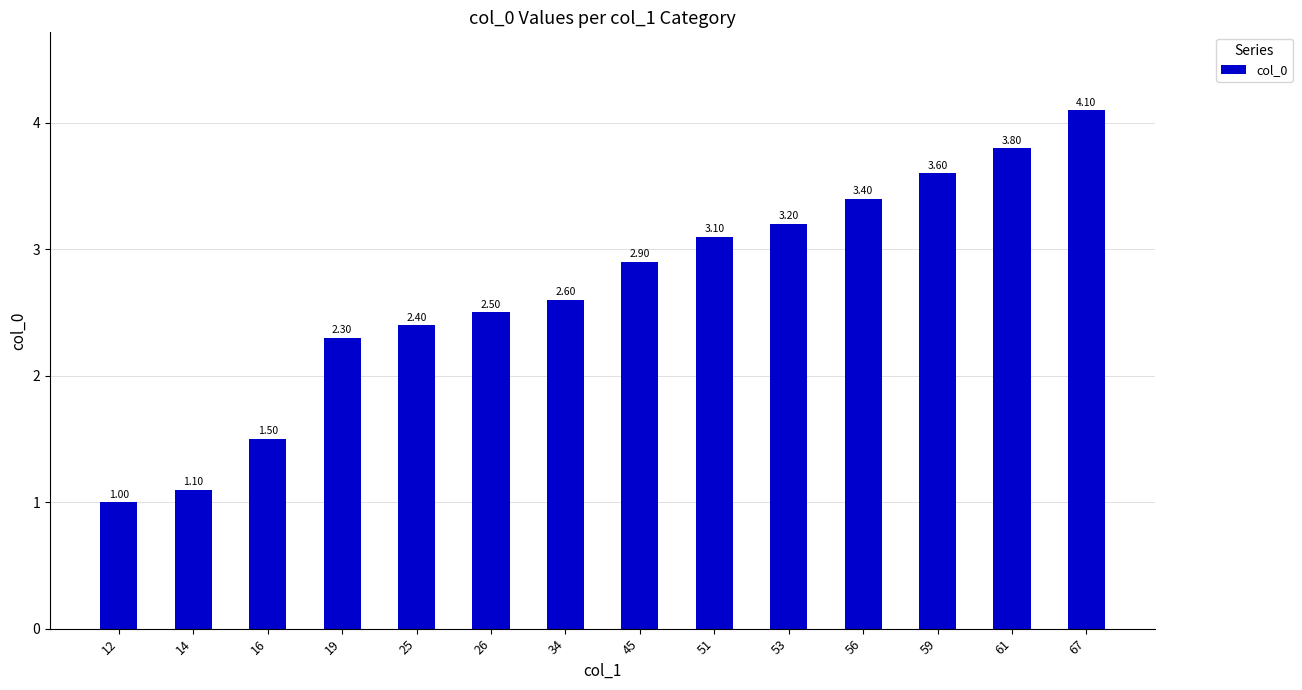

Does the chart contain any negative values?

No